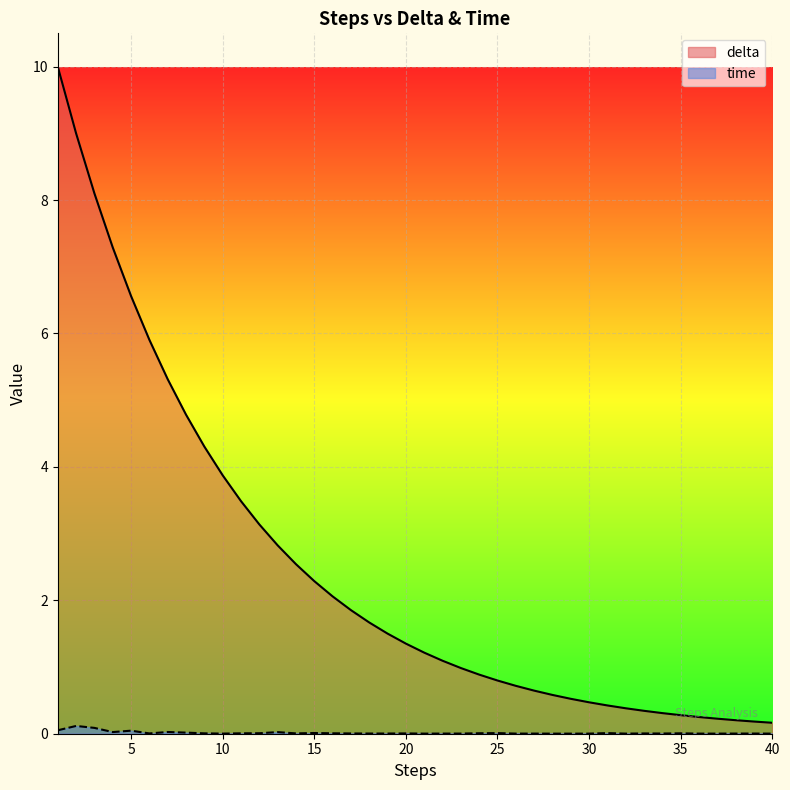

At how many categories does at least one series exceed 3?

12